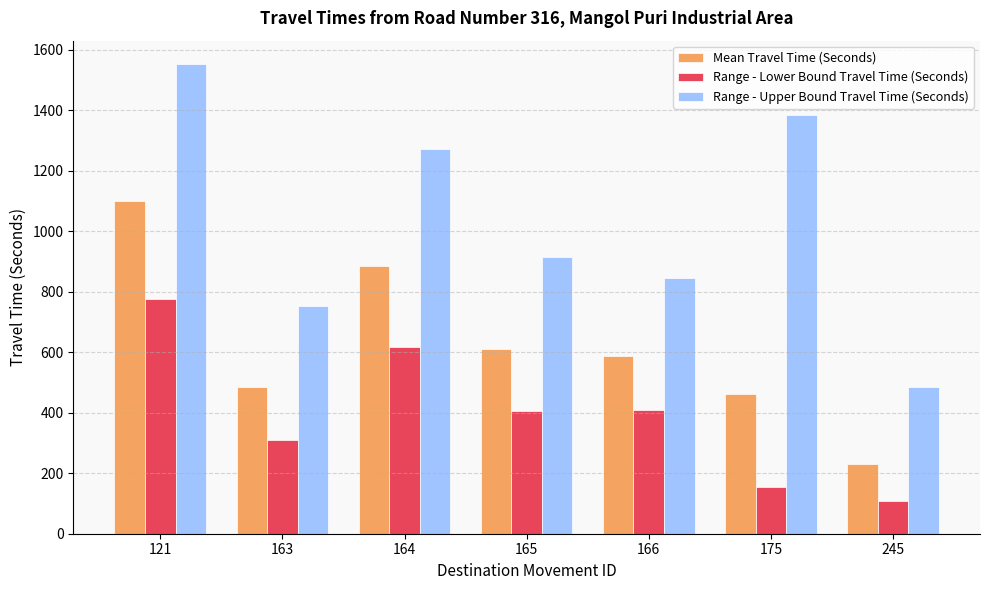

Are the bars grouped side by side (vs. stacked)?

Yes